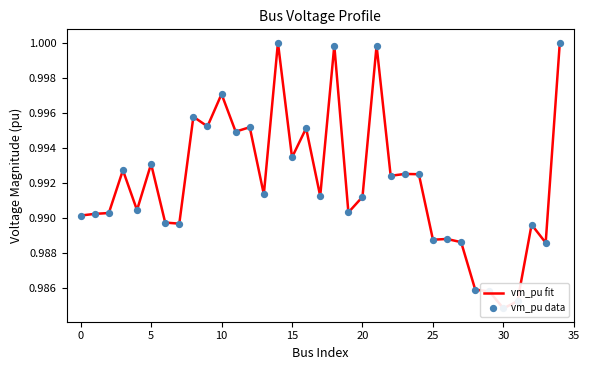

Is the value of vm_pu fit at 24 greater than the value of vm_pu data at 19?

Yes